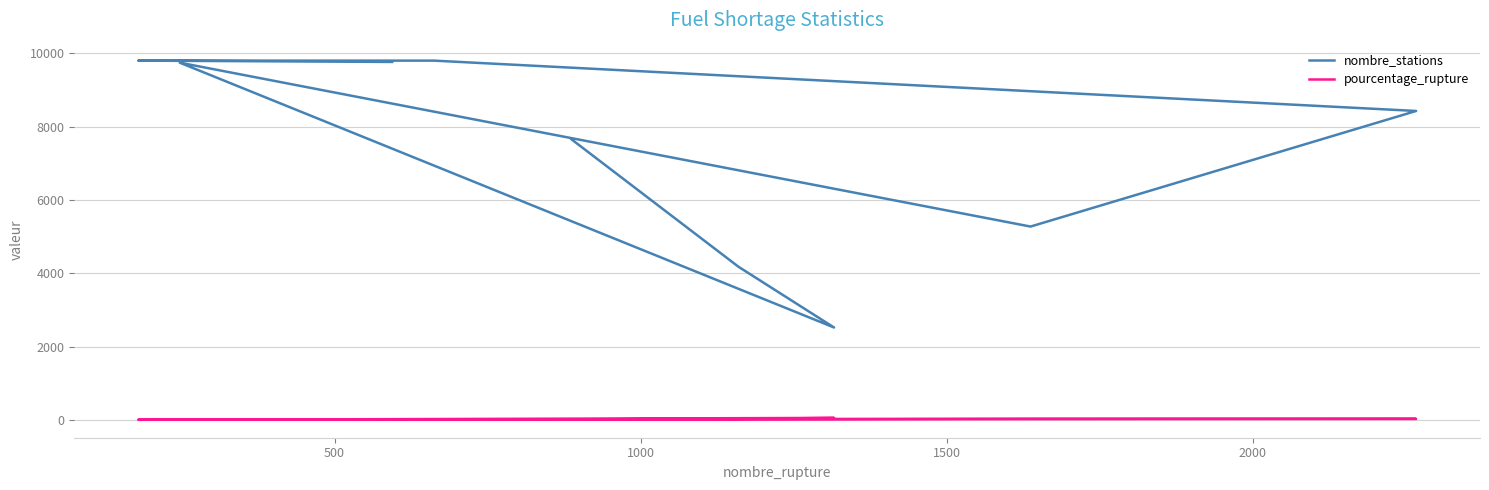

The nombre_stations series shows 654.6 at 1000. True or false?

False